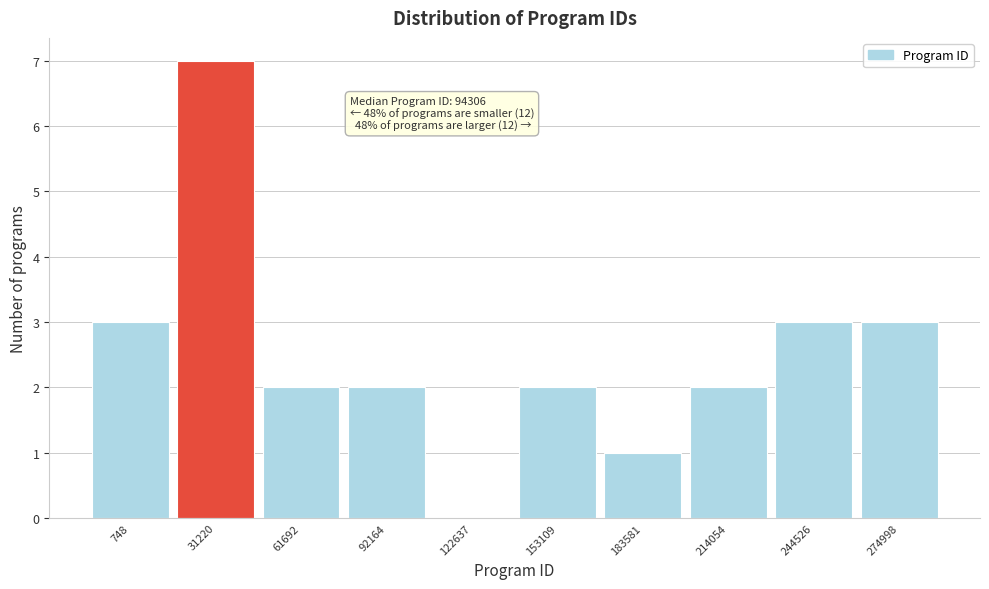

Reading left to right, extract all data points from this chart.

748=3	31220=7	61692=2	92164=2	122637=0	153109=2	183581=1	214054=2	244526=3	274998=3